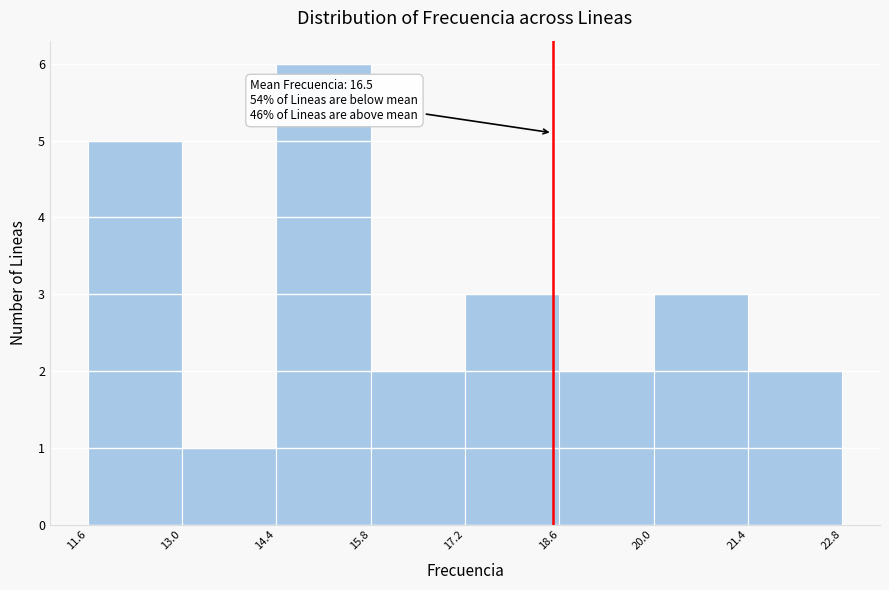

Which range on the x-axis has the tallest bar?

14.4 to 15.8